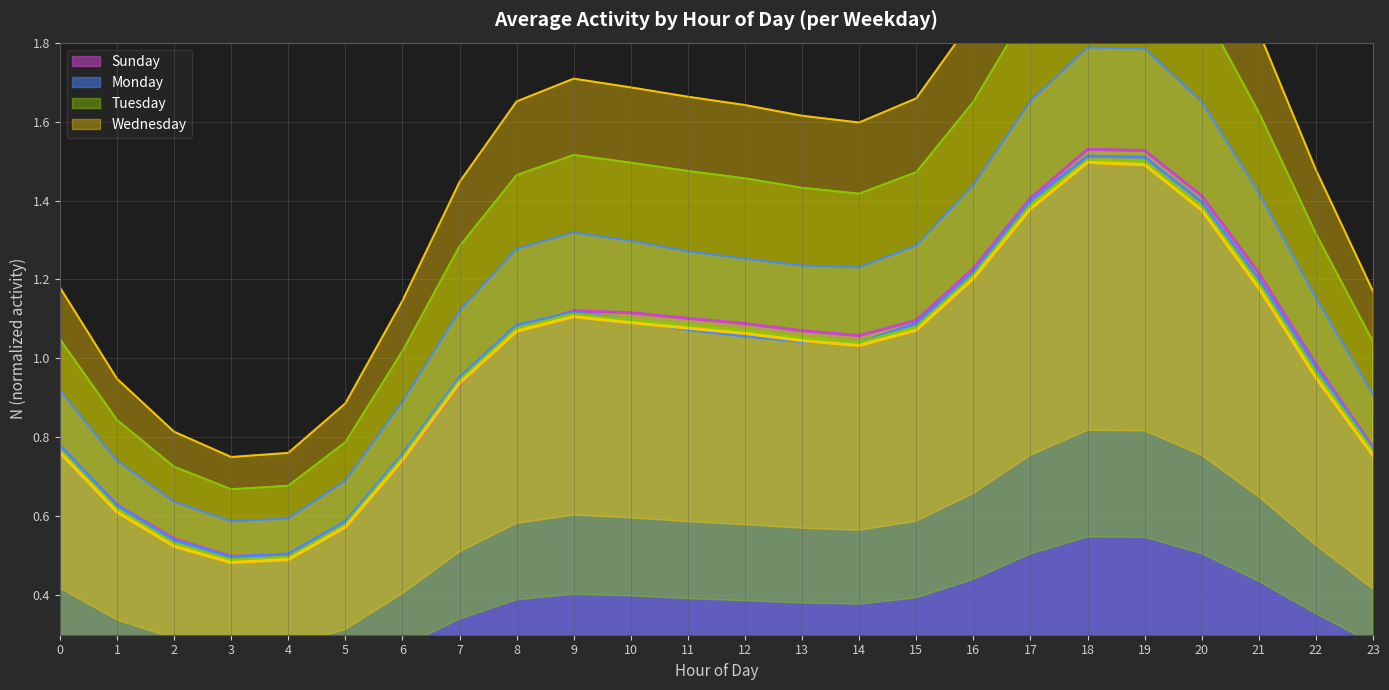

Reading right to left, what are all the values shown in this chart?

Sunday: 0.8	1.0	1.2	1.4	1.5	1.5	1.4	1.2	1.1	1.1	1.1	1.1	1.1	1.1	1.1	1.1	0.9	0.7	0.6	0.5	0.5	0.5	0.6	0.8
Monday: 0.8	1.0	1.2	1.4	1.5	1.5	1.4	1.2	1.1	1.0	1.0	1.1	1.1	1.1	1.1	1.1	1.0	0.8	0.6	0.5	0.5	0.5	0.6	0.8
Tuesday: 0.8	1.0	1.2	1.4	1.5	1.5	1.4	1.2	1.1	1.0	1.1	1.1	1.1	1.1	1.1	1.1	0.9	0.7	0.6	0.5	0.5	0.5	0.6	0.8
Wednesday: 0.8	1.0	1.2	1.4	1.5	1.5	1.4	1.2	1.1	1.0	1.0	1.1	1.1	1.1	1.1	1.1	0.9	0.7	0.6	0.5	0.5	0.5	0.6	0.8